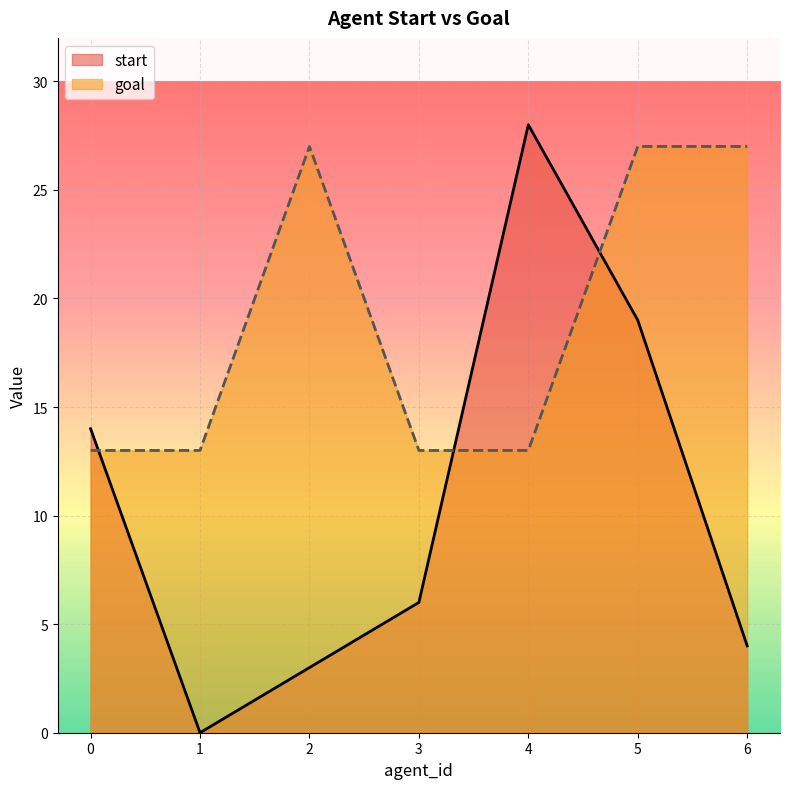

List the labels in order of start value, largest first.

4, 5, 0, 3, 6, 2, 1